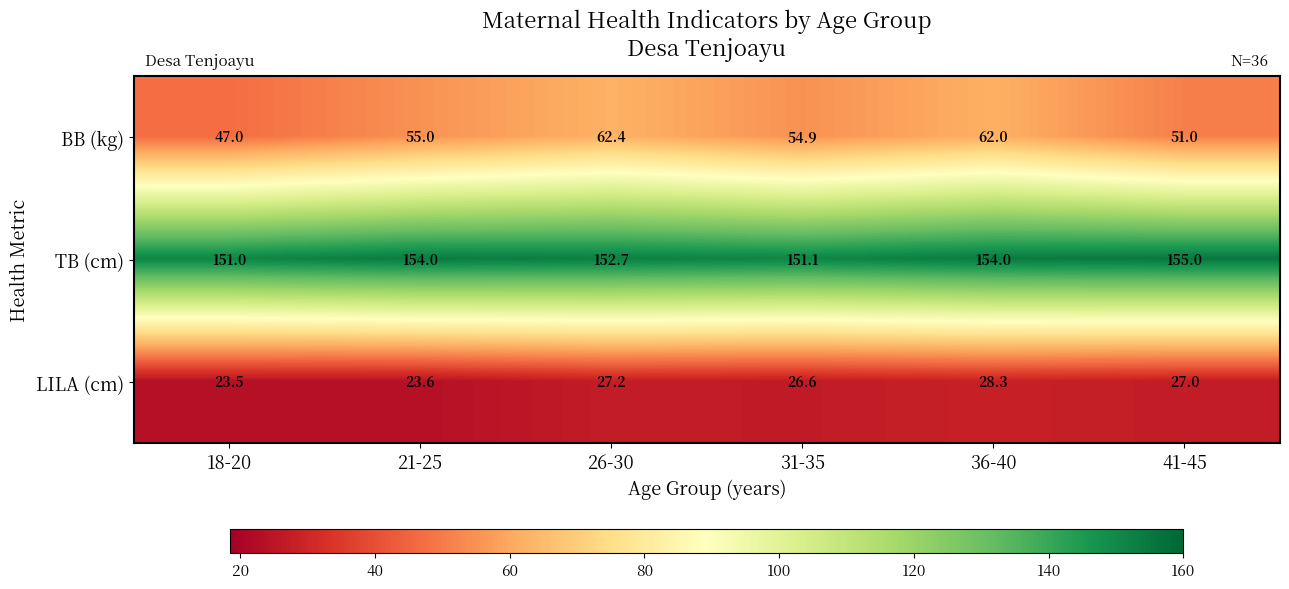

At how many categories does at least one series exceed 66?

6